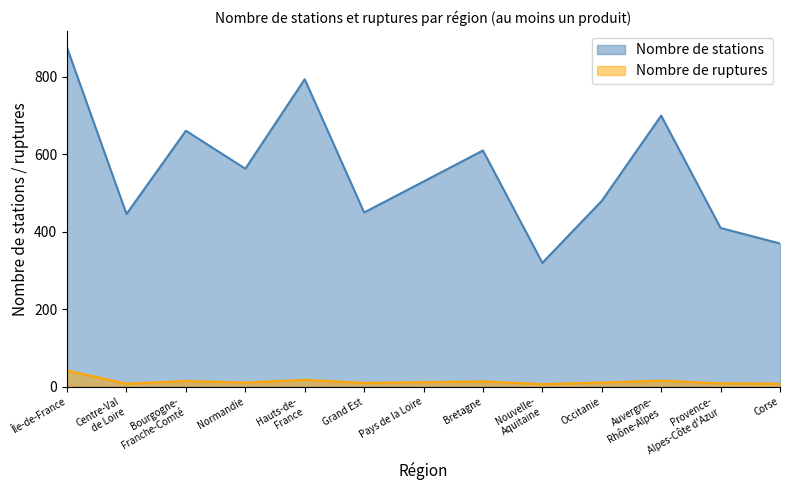

Read the nombre_stations value at Hauts-de-France, to the nearest 5.

795